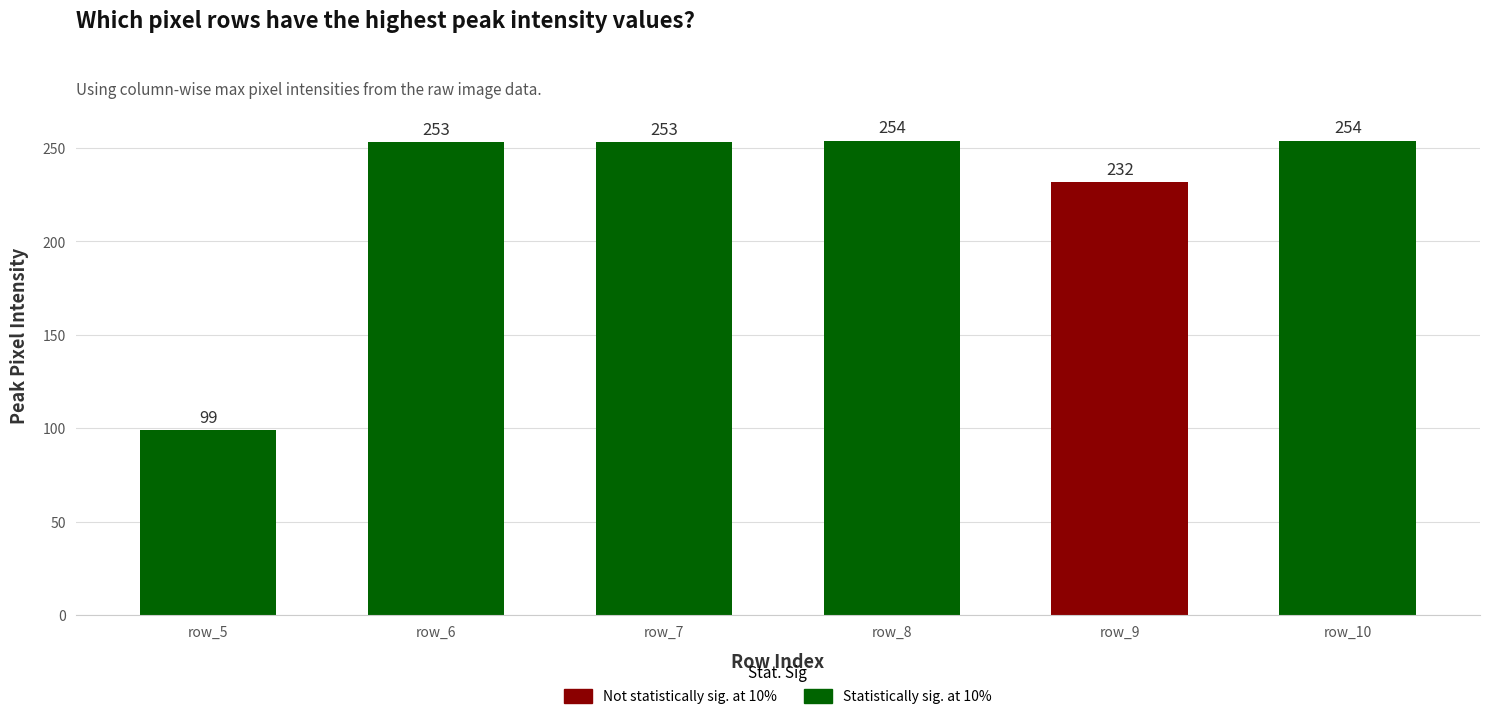

Where is the data nearest to the value 176?

row_9